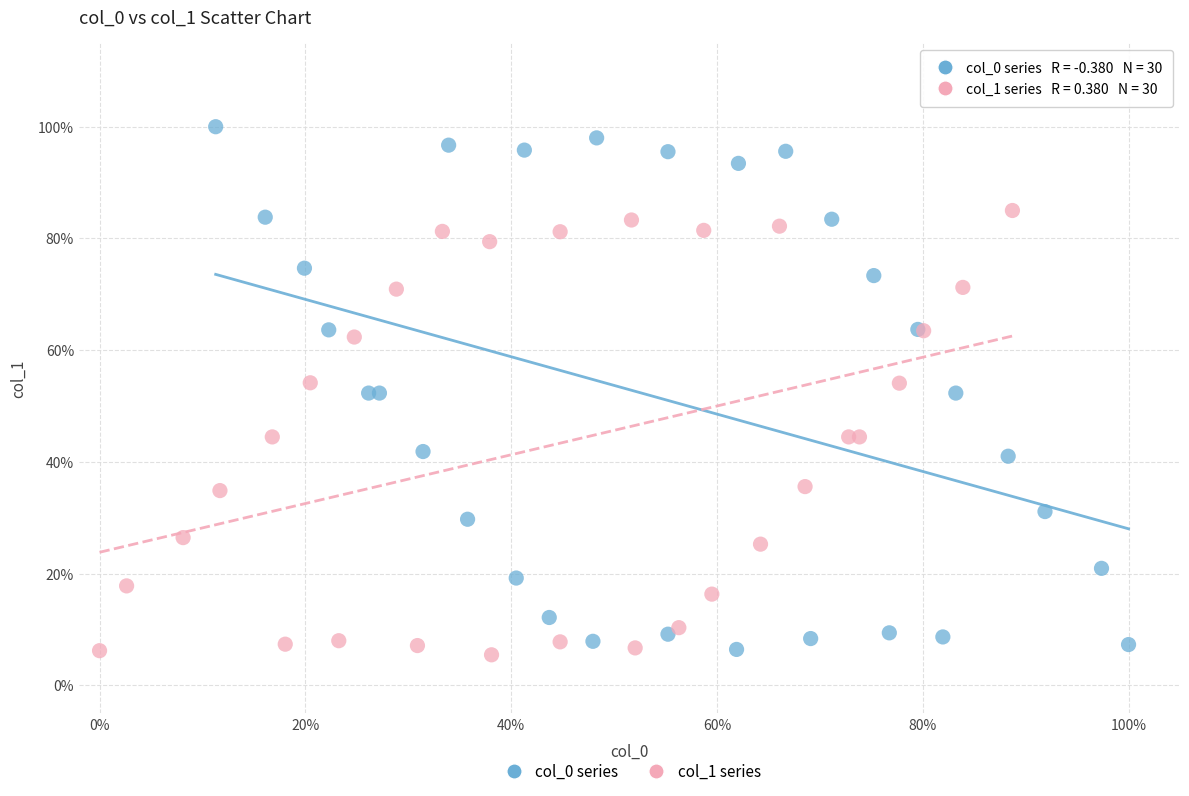

What are all the series names shown in the legend?

col_0 series, col_1 series